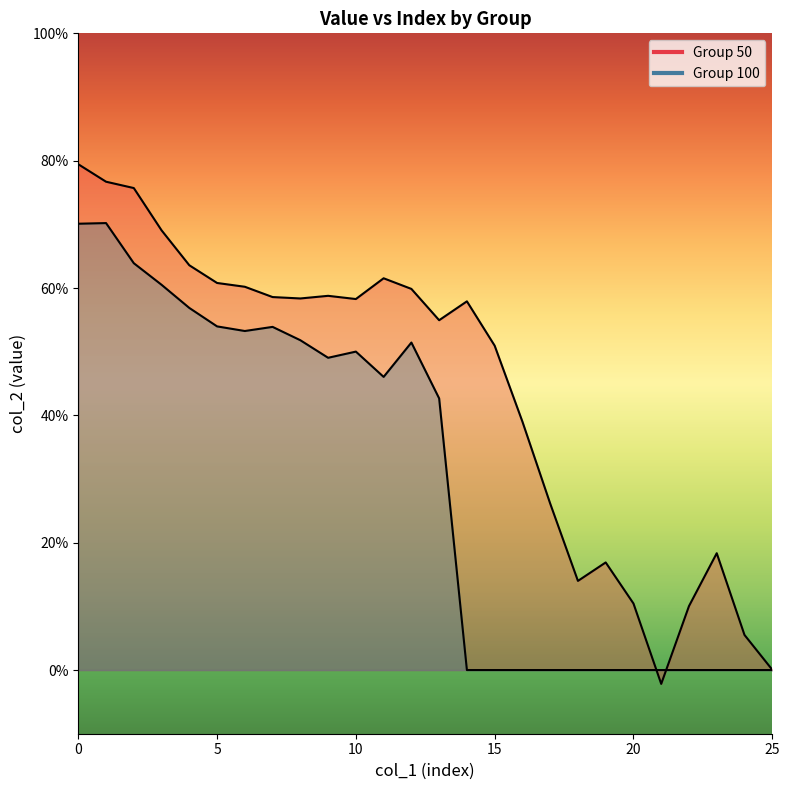

Count the 100 values in the range 0 to 1.

26